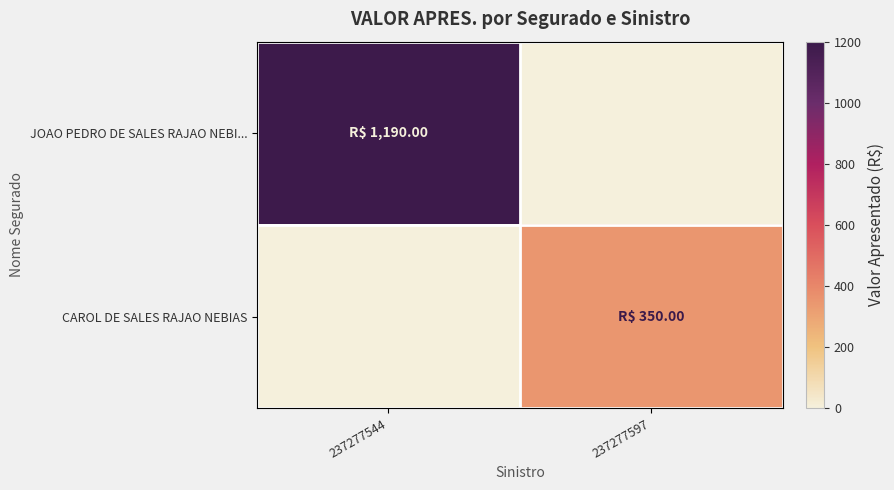

Which series has the largest range (max minus min)?

JOAO PEDRO DE SALES RAJAO NEBI...